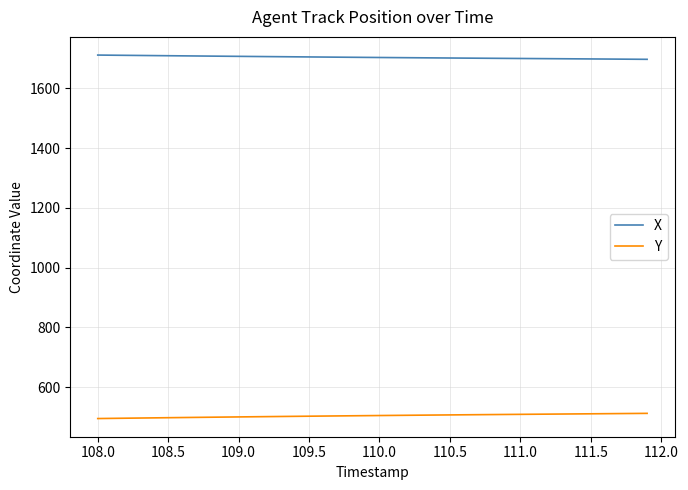

True or false: X and Y intersect in this chart.

False